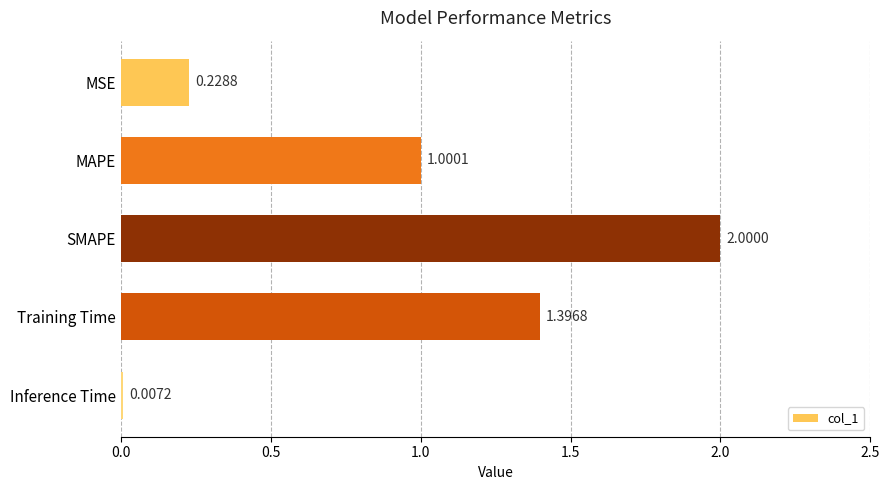

What is the sum of the values at Training Time and MSE?

1.6